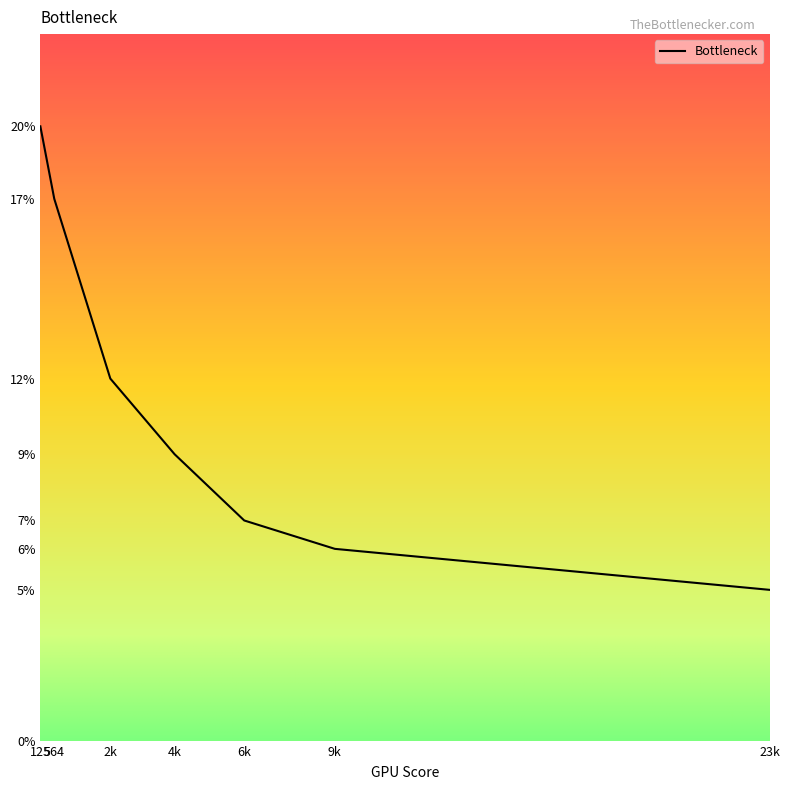

What is the value of the 2nd point from the left?

17.2